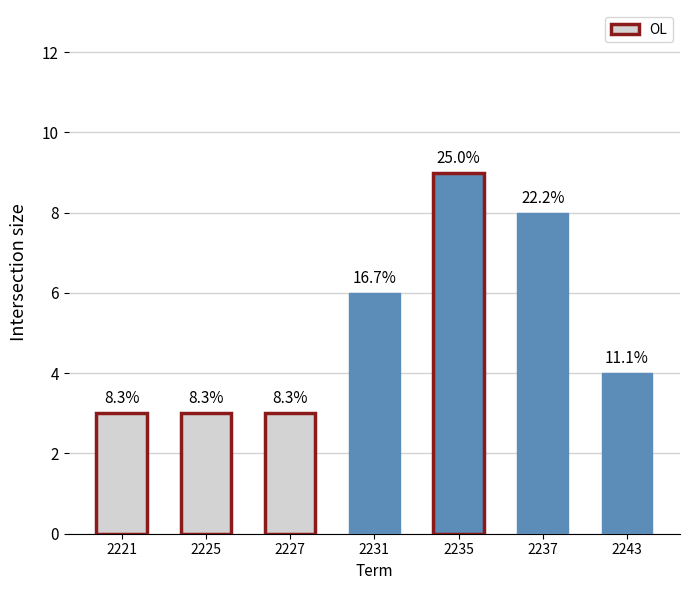

Reading right to left, list all the values displayed in this chart.

4	8	9	6	3	3	3